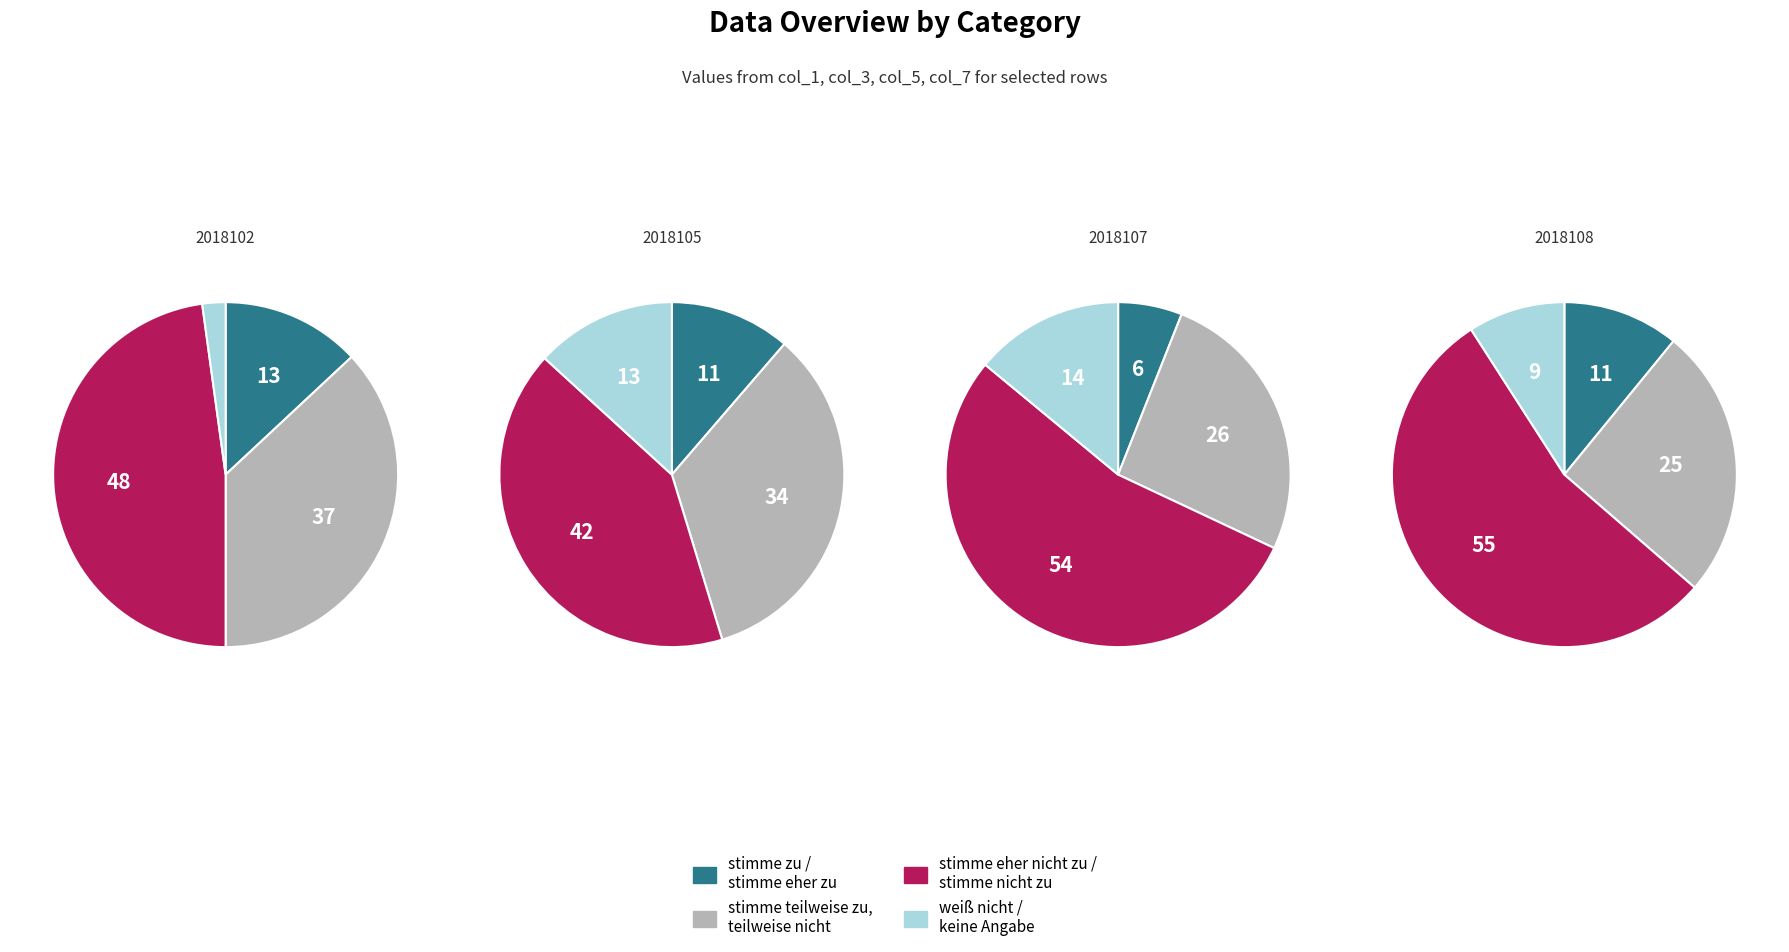

What portion of the pie excludes 2018108?

76.9%